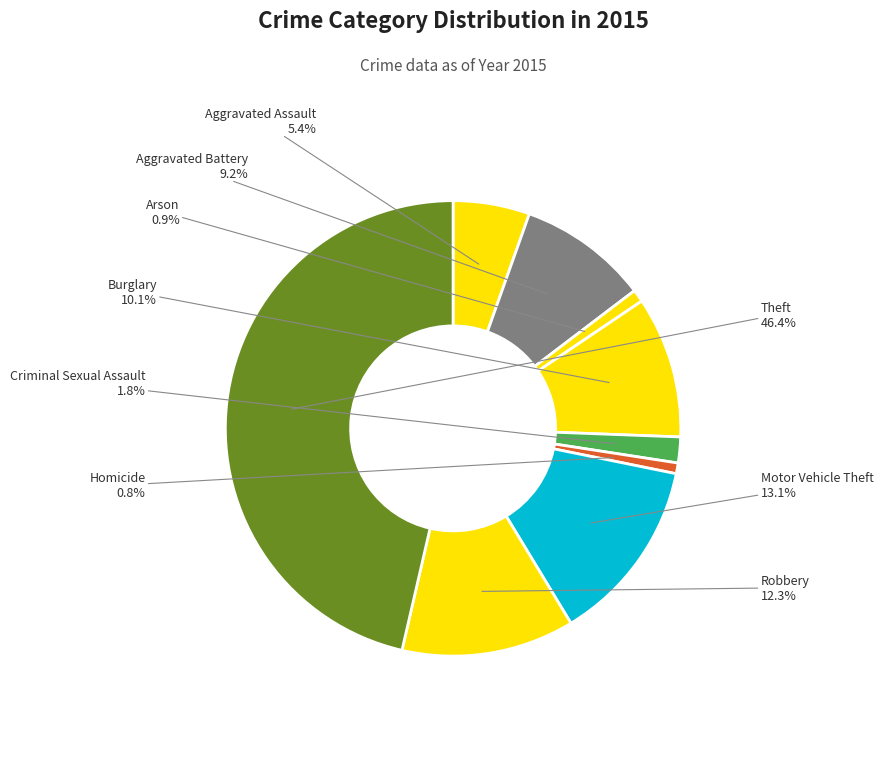

Is it true that Homicide is 11% of the pie?

False